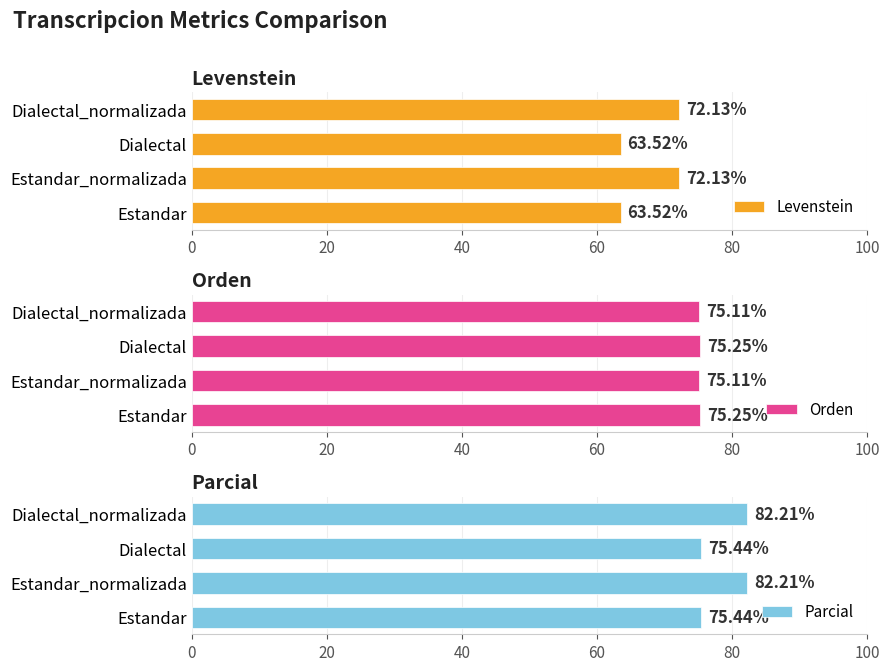

Does the chart contain any negative values?

No